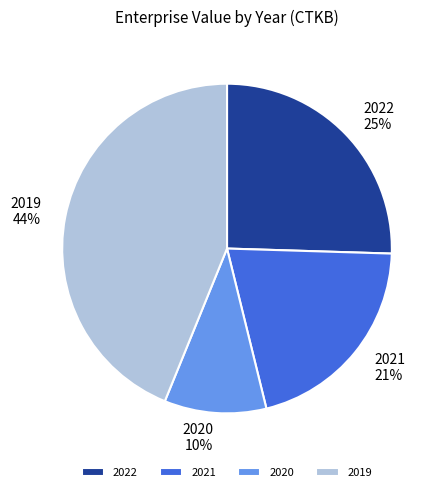

Which category has the biggest portion of the pie?

2019